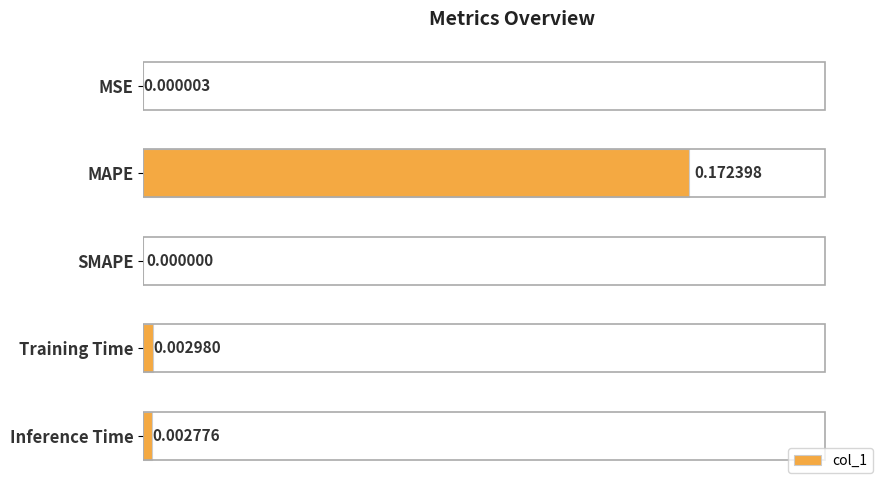

Between Inference Time and Training Time, which is larger?

Training Time